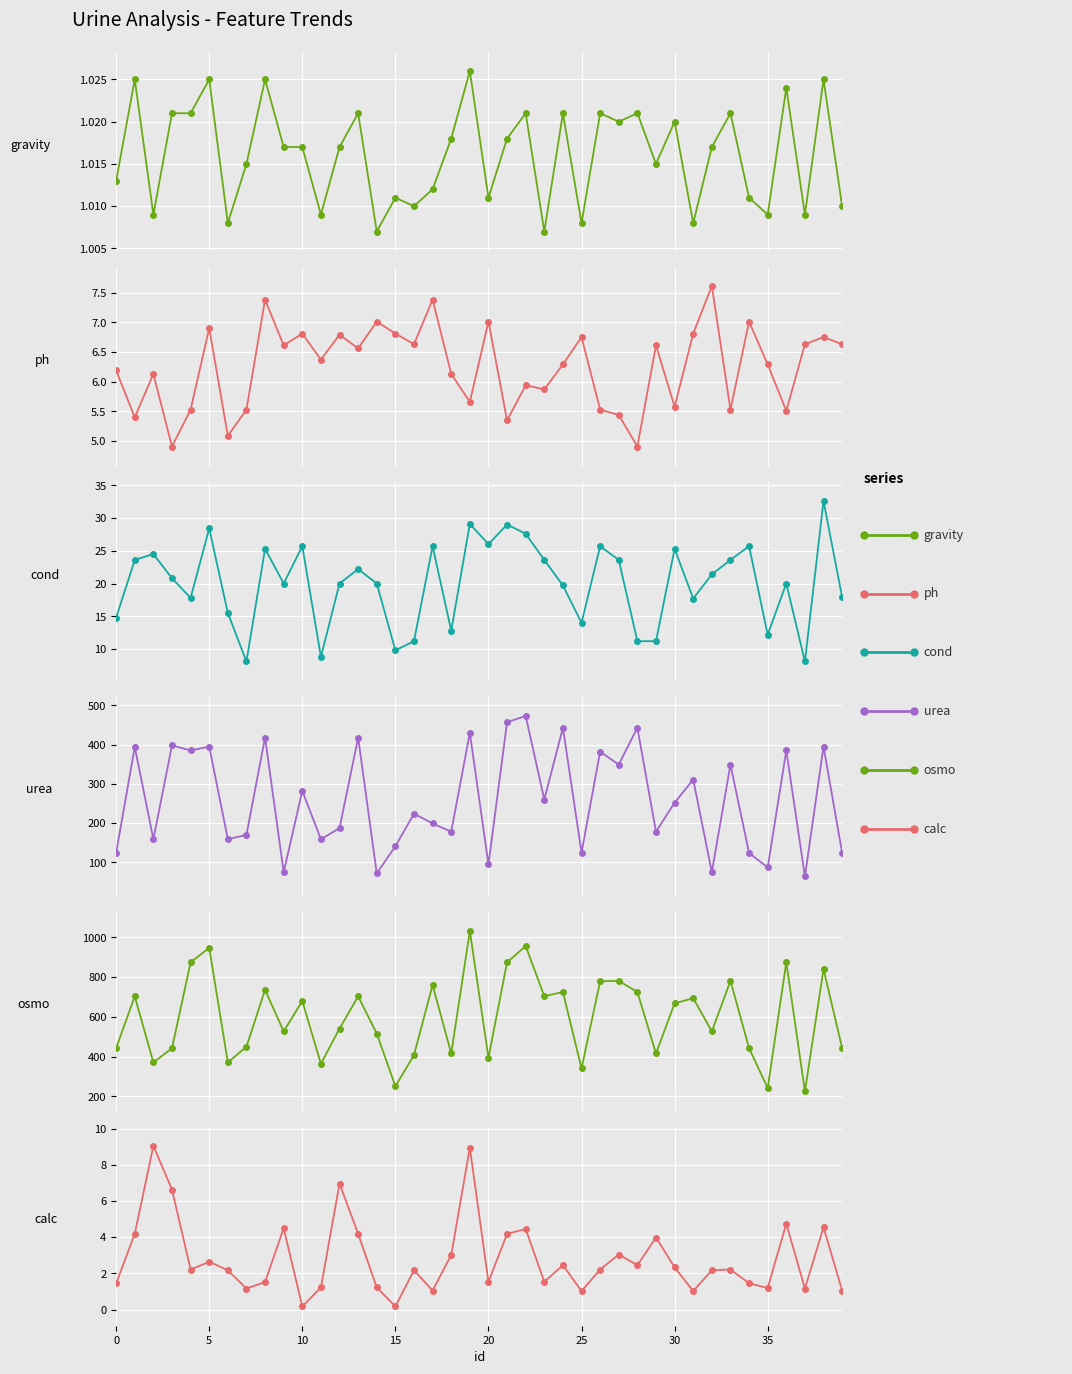

What is the total value across all series at 37?

305.9